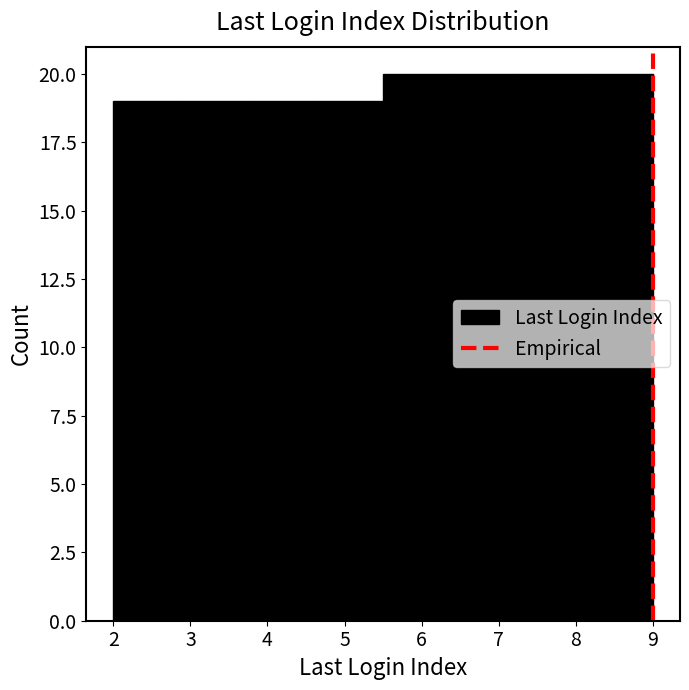

Reading left to right, transcribe this chart: for each bar, give the range it covers on the x-axis and its height. Neither the bar edges nor the heights are printed on the chart, so give them approximately, as read against the axes.

2.0 to 2.9: 19
2.9 to 3.8: 19
3.8 to 4.6: 19
4.6 to 5.5: 19
5.5 to 6.4: 20
6.4 to 7.3: 20
7.3 to 8.1: 20
8.1 to 9.0: 20